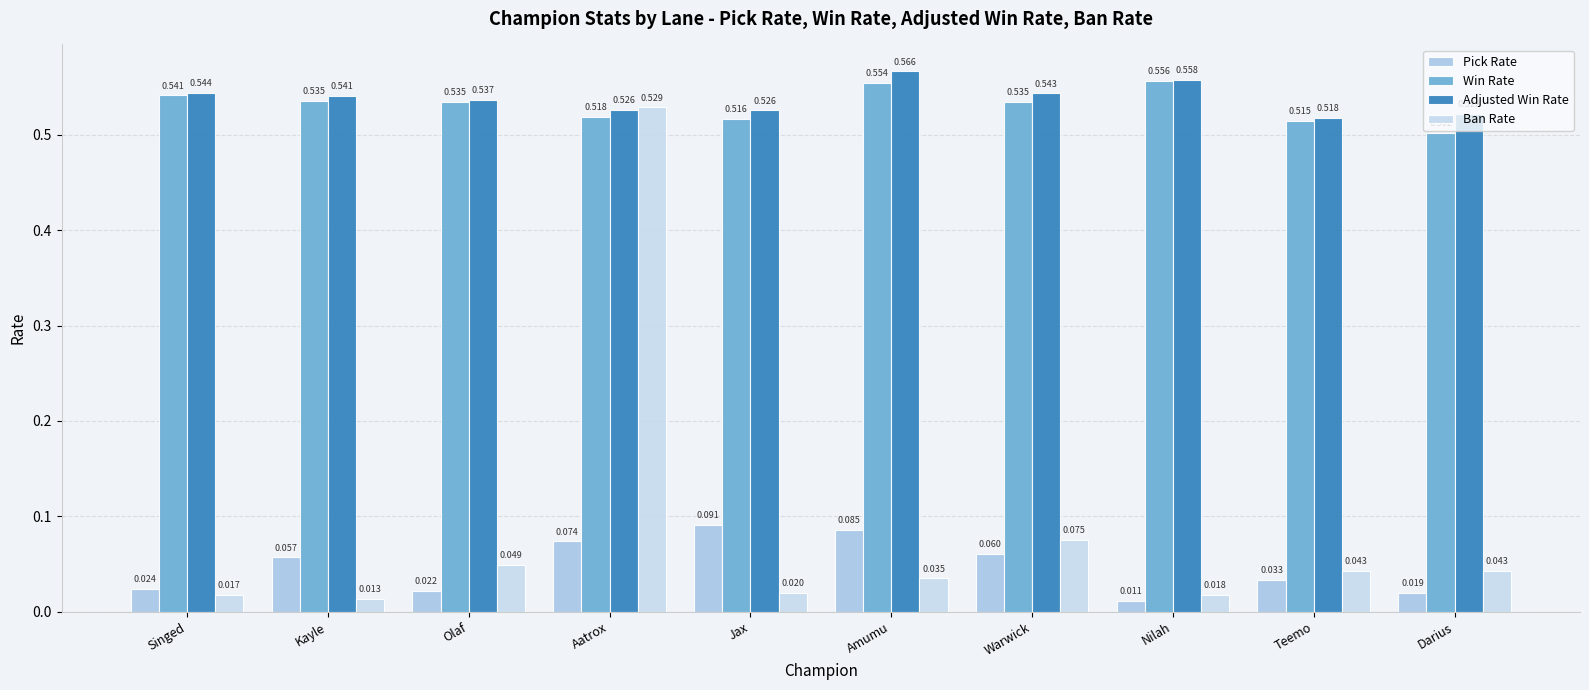

True or false: Adjusted Win Rate has a value of 0.5 at Olaf.

True